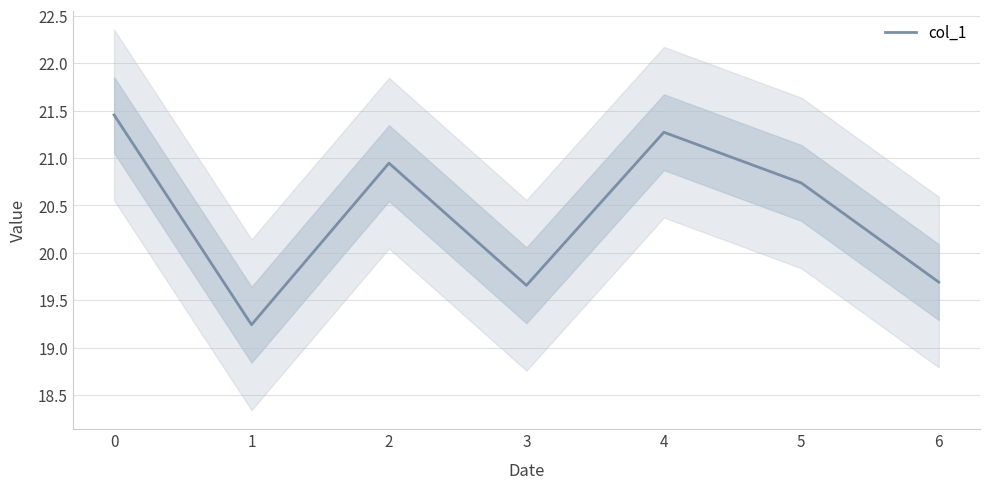

The value at 5 is 36.4. True or false?

False